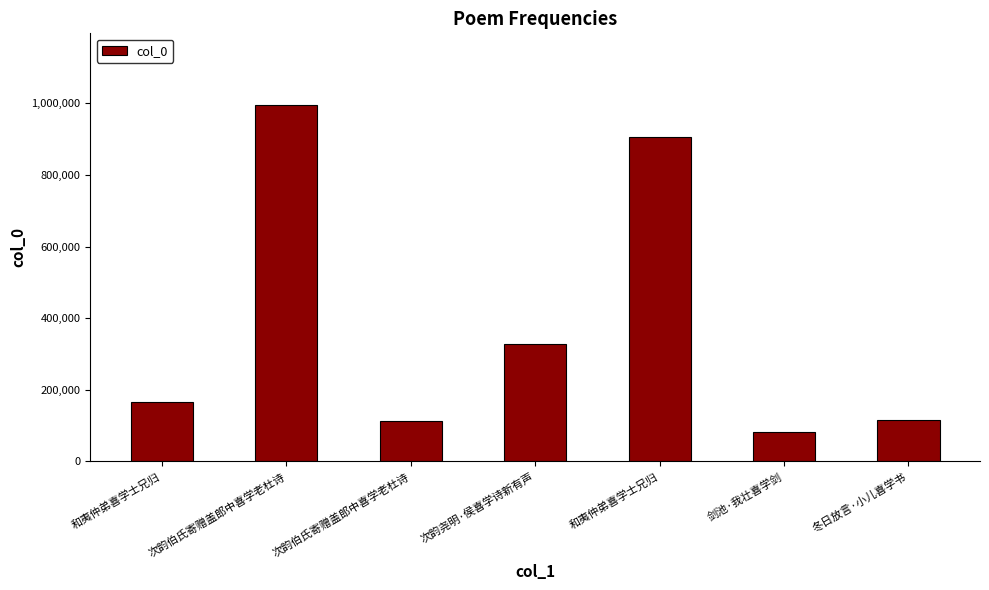

Count the number of categories in the chart.

7